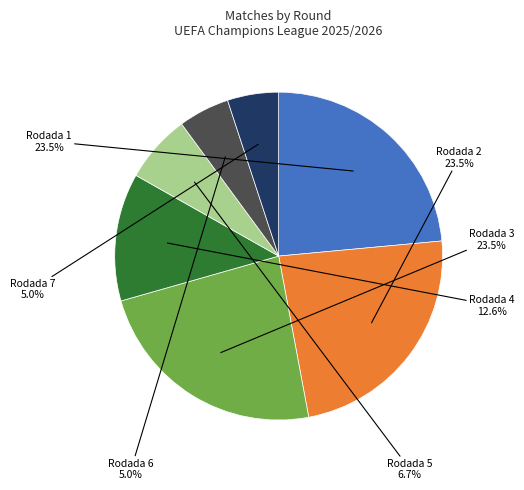

How many slices are in this pie chart?

7